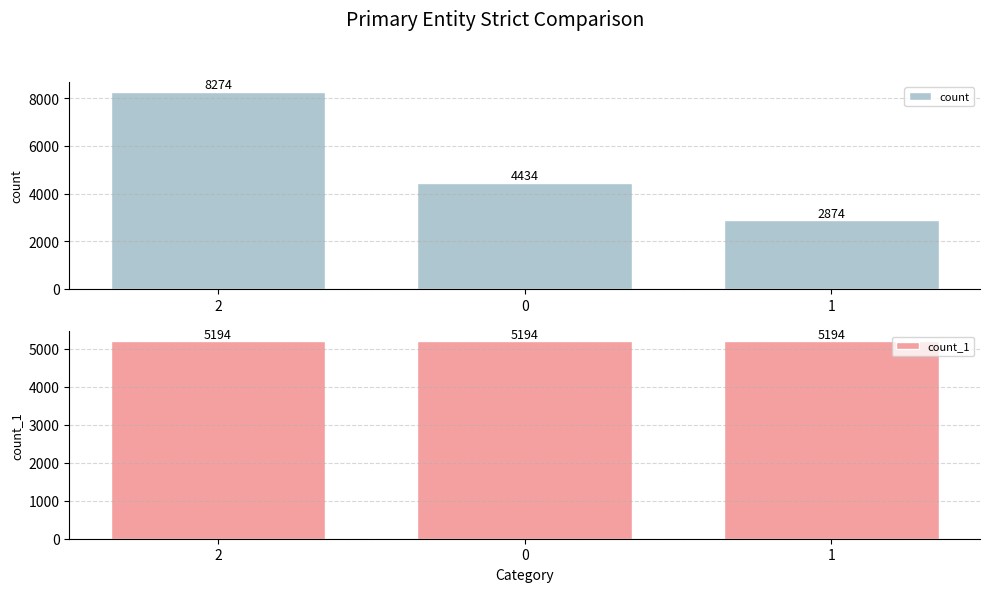

What is the difference between the highest and lowest values at 0?

760